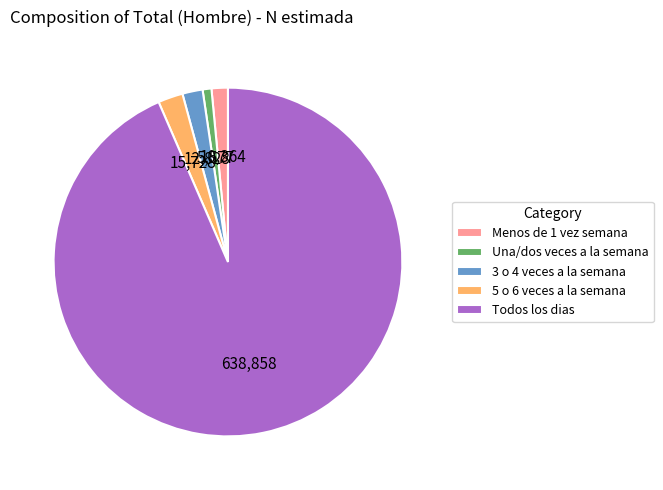

Does 3 o 4 veces a la semana represent more than half of the total?

No